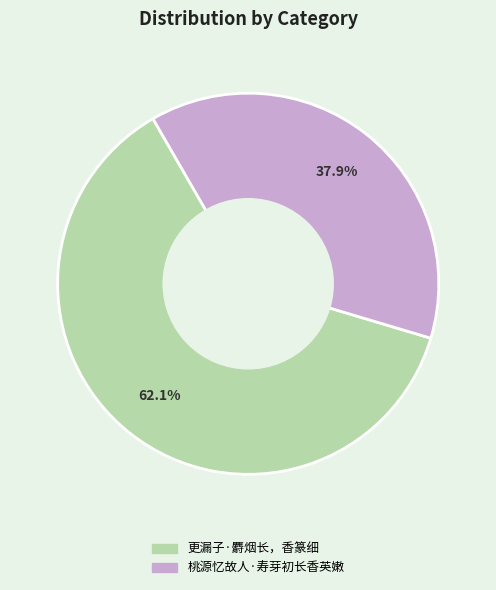

Which slice is the largest?

更漏子·麝烟长，香篆细